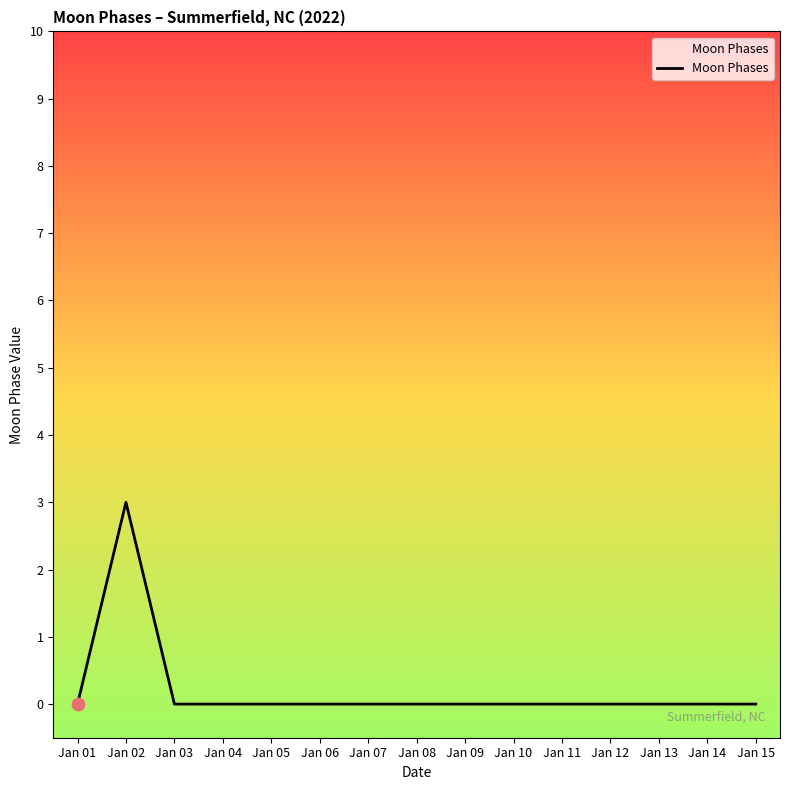

What is the maximum value shown in the chart?

3